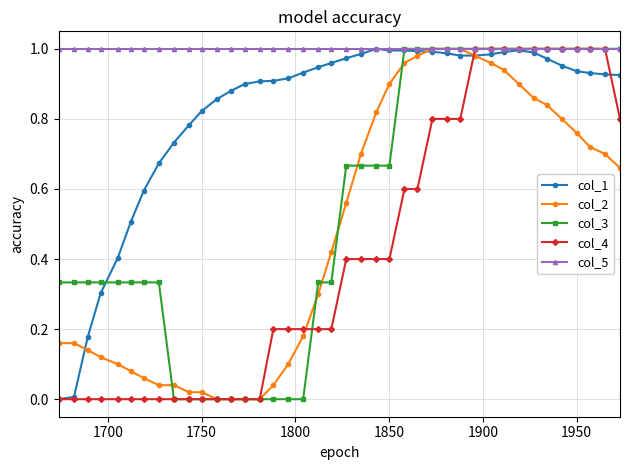

Which series has the largest total across all categories?

col_5